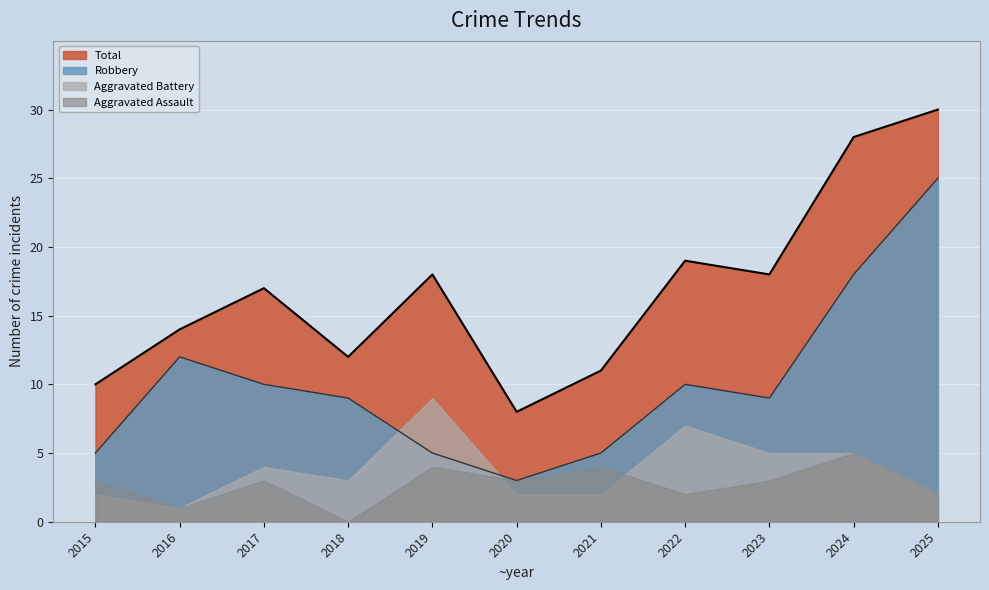

What is the approximate value of Aggravated Battery at 2018?

3